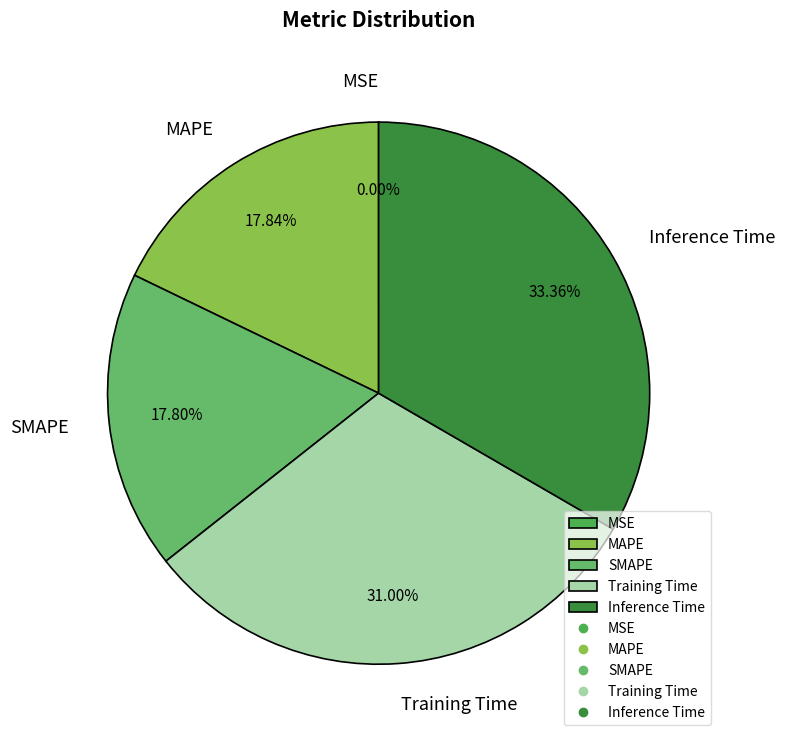

Is there a majority slice in this chart?

No